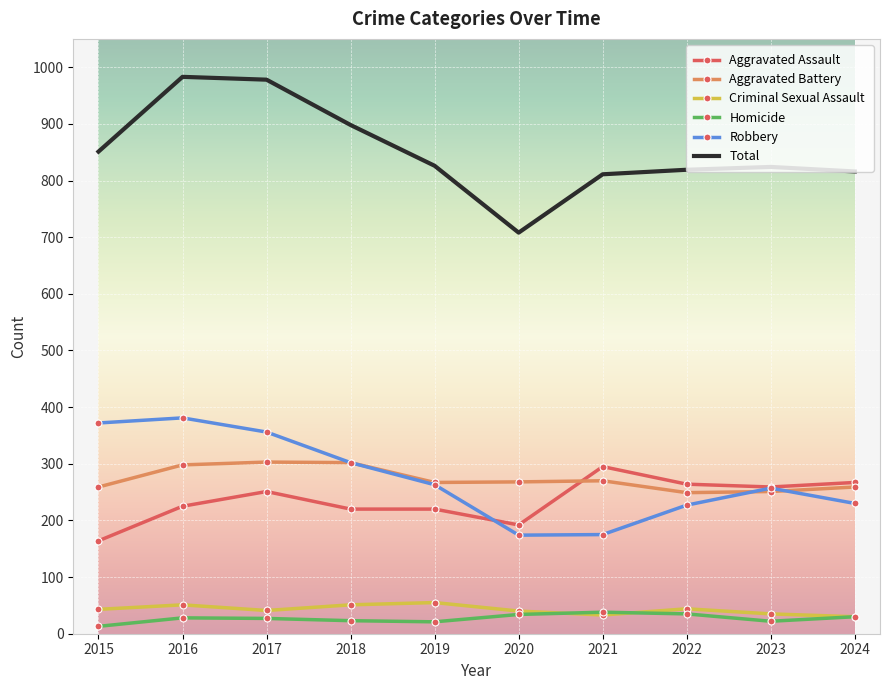

What are all the series names shown in the legend?

Aggravated Assault, Aggravated Battery, Criminal Sexual Assault, Homicide, Robbery, Total